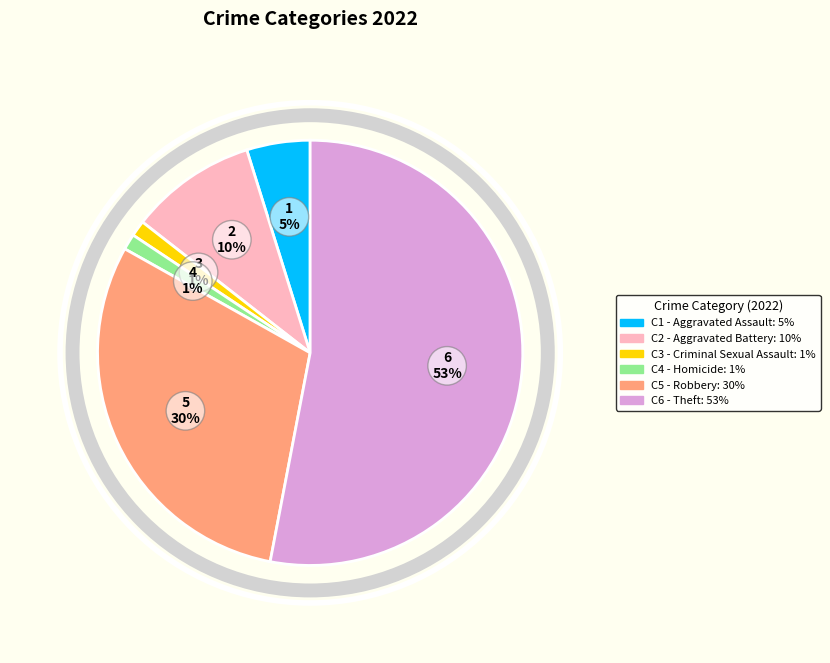

To the nearest percent, what is the average slice percentage?

17%